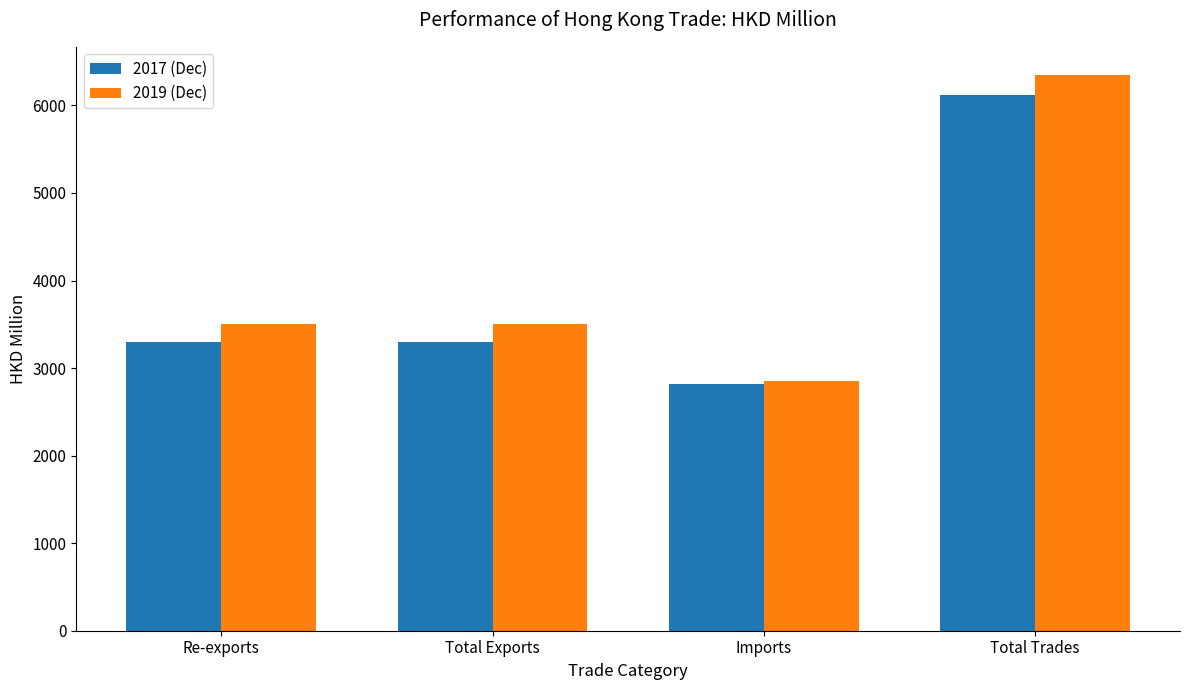

What is the sum of the 2019 (Dec) values at Total Trades and Re-exports?

9850.0